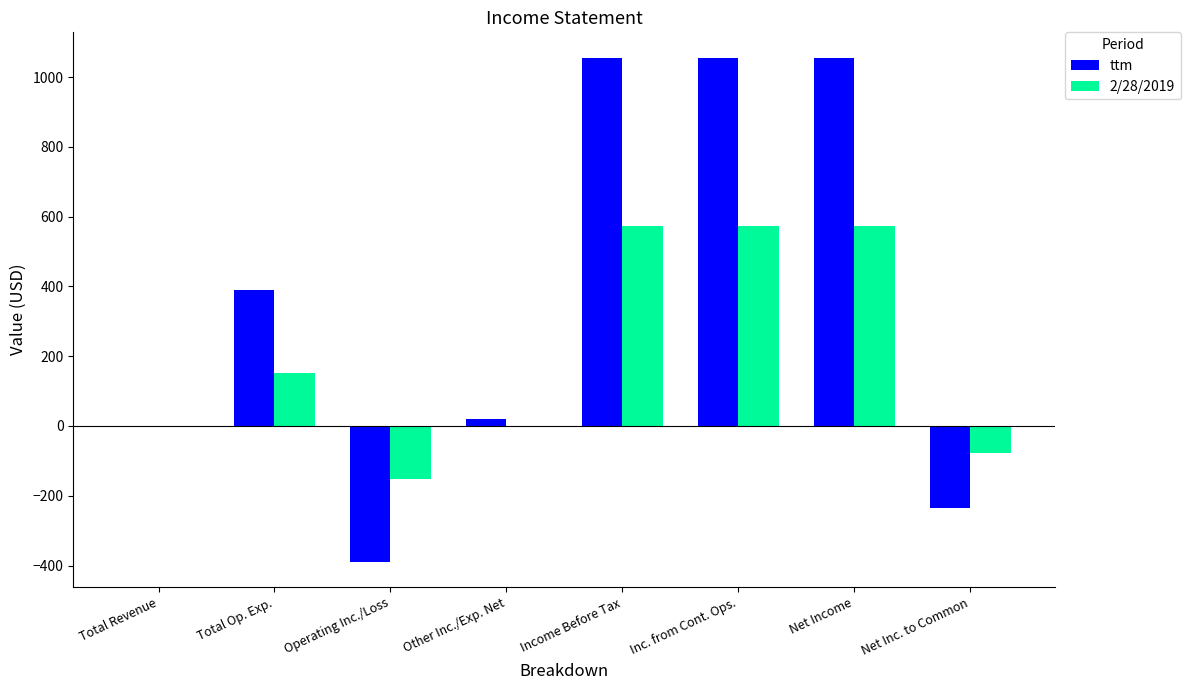

What is the sum of the ttm values at Inc. from Cont. Ops. and Income Before Tax?

2112.0